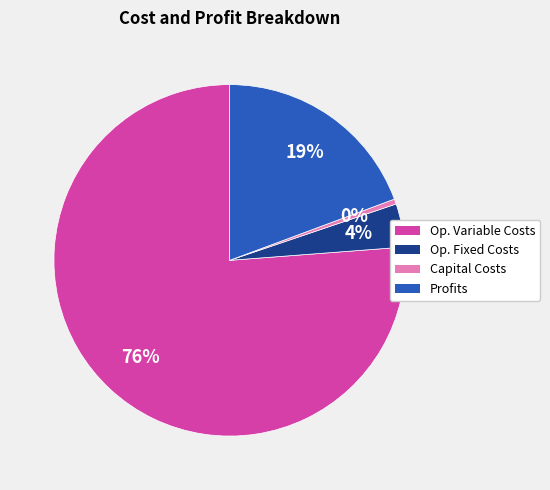

To the nearest percent, what is the average slice percentage?

25%